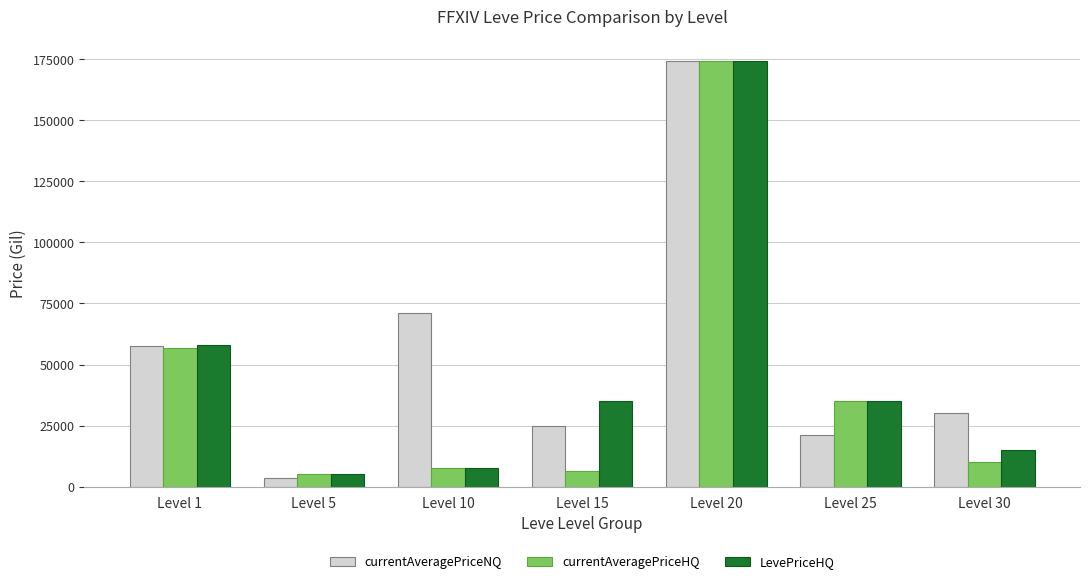

At which category is the sum across all series the highest?

Level 20